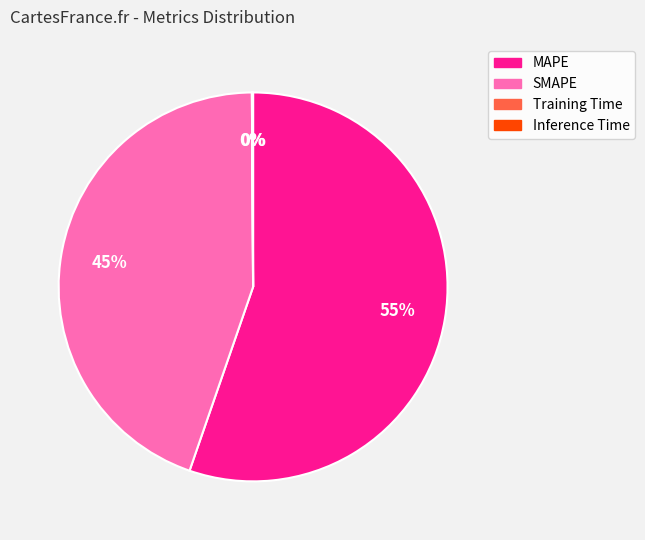

Which category has the biggest portion of the pie?

MAPE